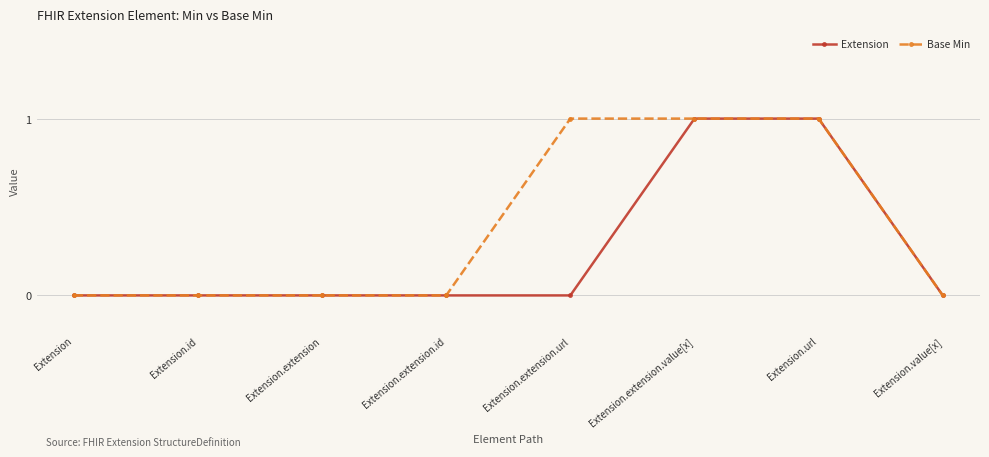

At Extension.extension.url, list the series in order from largest to smallest.

Base Min, Extension